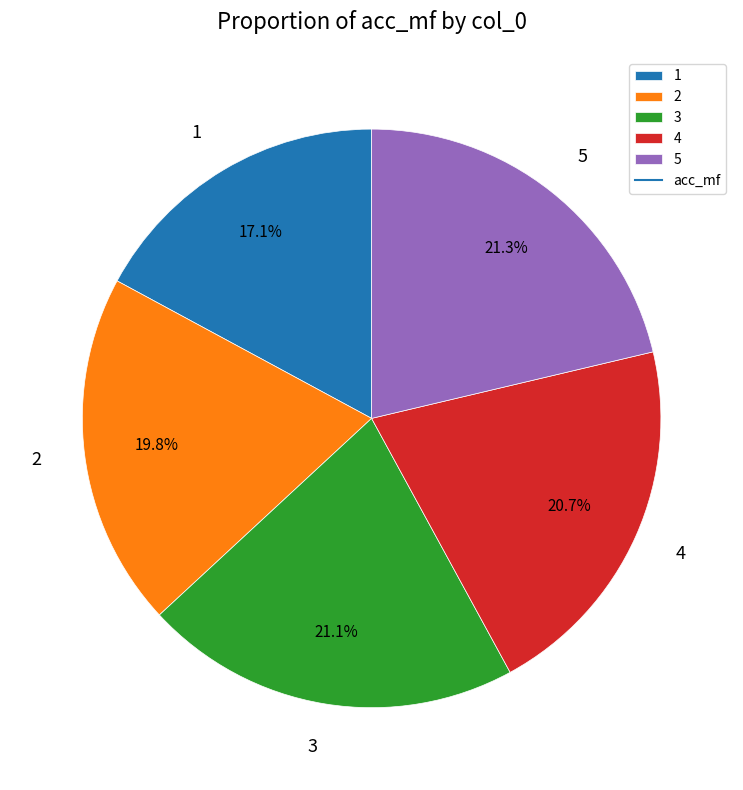

The 5 slice represents 21% of the pie. True or false?

True